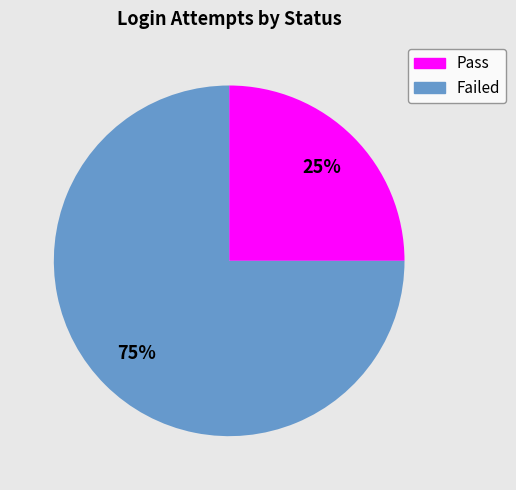

Combined, do Failed and Pass account for over 50%?

Yes